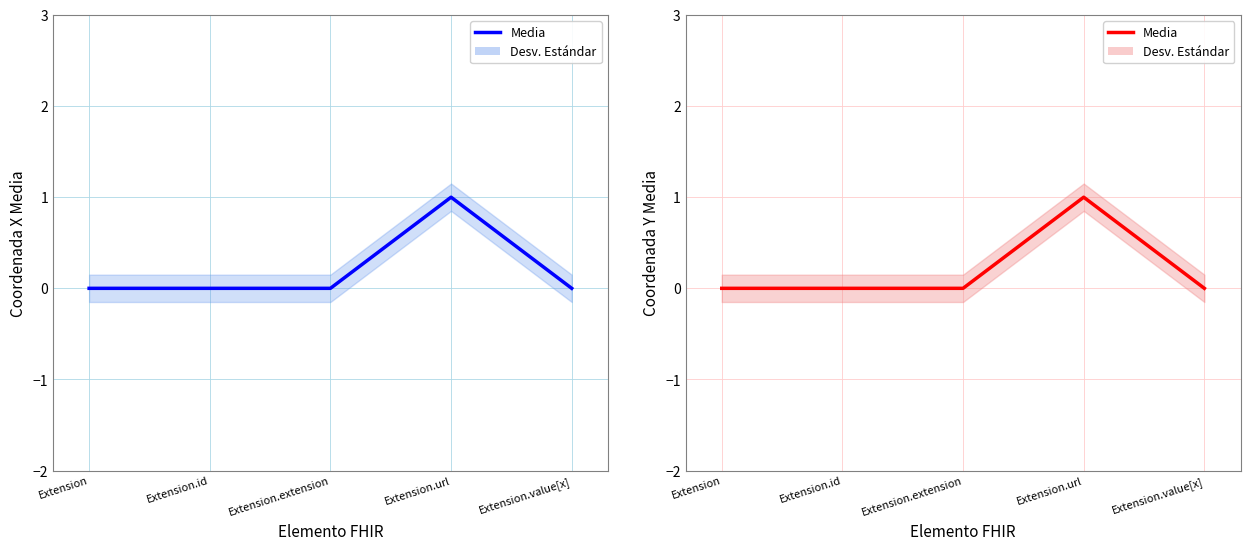

Count the number of categories in the chart.

5